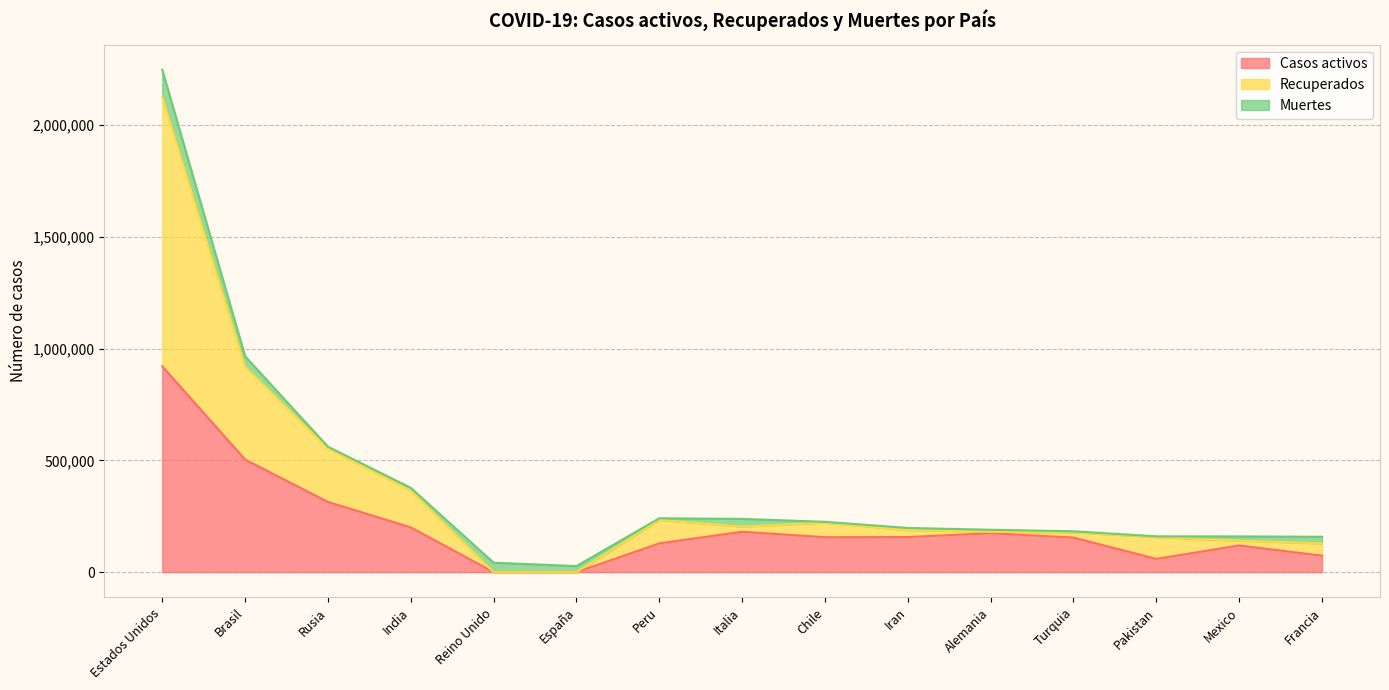

Is it true that Casos activos equals 156232 at Chile?

True